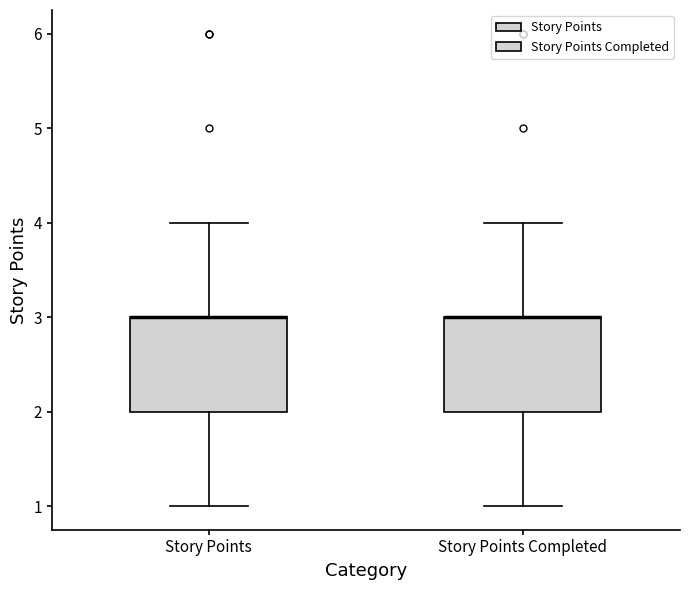

Reading left to right, read every box against the y-axis: the position of its median line, the range the box covers, and the ends of its whiskers. The values are not printed on the chart, so give them approximately, as read against the axis.

Story Points: median 3 (drawn on the box's upper edge), box 2 to 3, whiskers 1 to 4
Story Points Completed: median 3 (drawn on the box's upper edge), box 2 to 3, whiskers 1 to 4